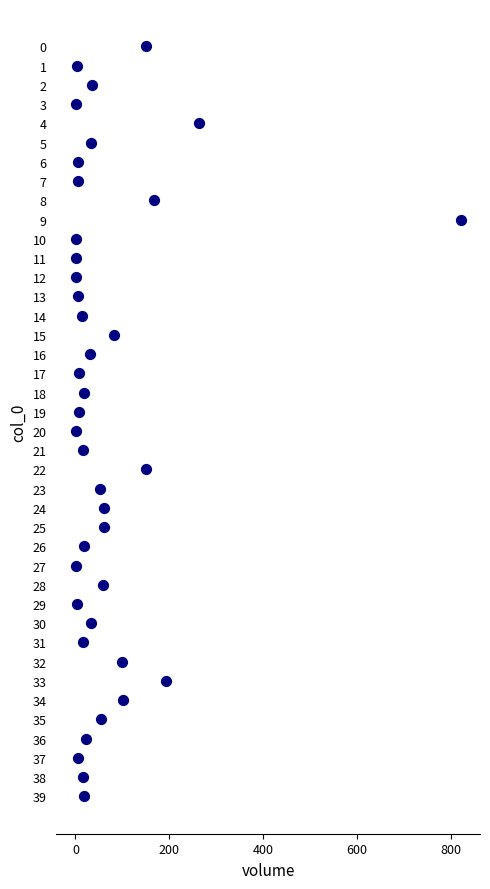

What is the range of Y values (max minus min)?

39